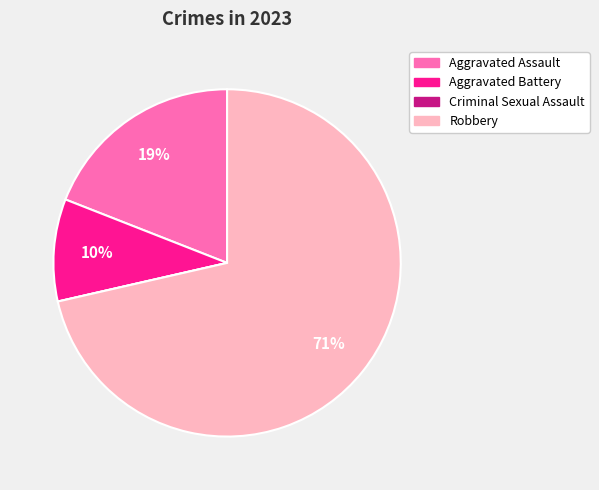

Is it true that Aggravated Battery is 22% of the pie?

False